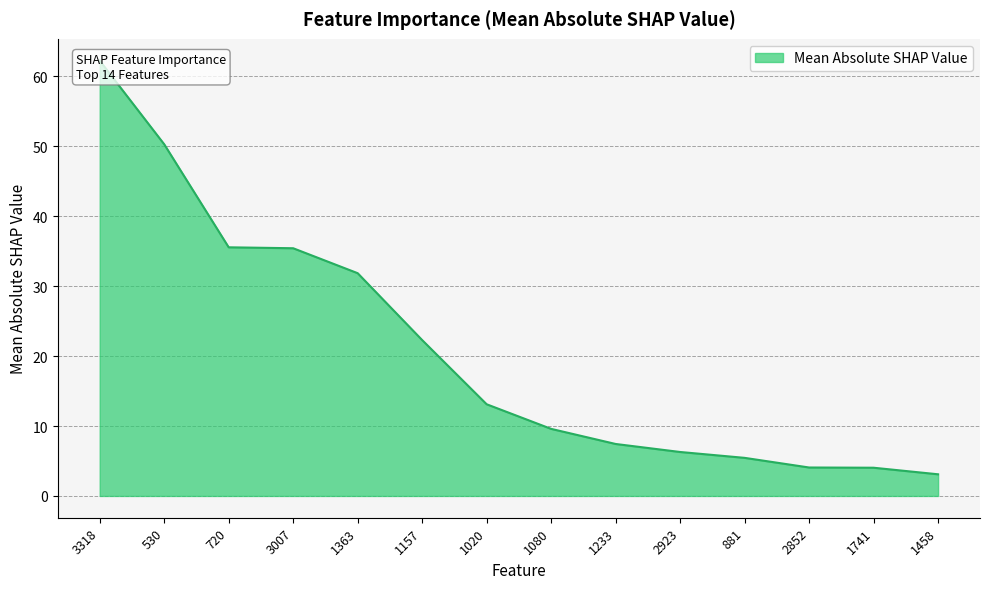

The chart shows a value of 9.6 at 1080. True or false?

True